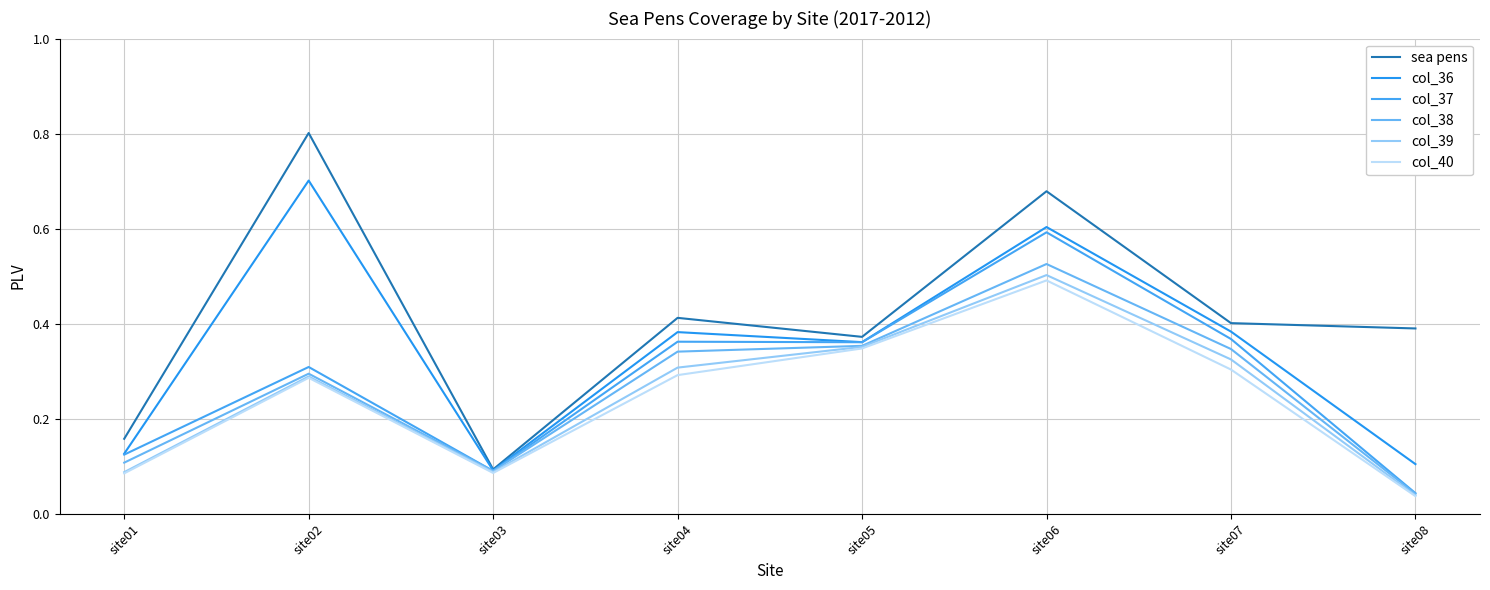

Does the chart display data point markers on the line(s)?

No